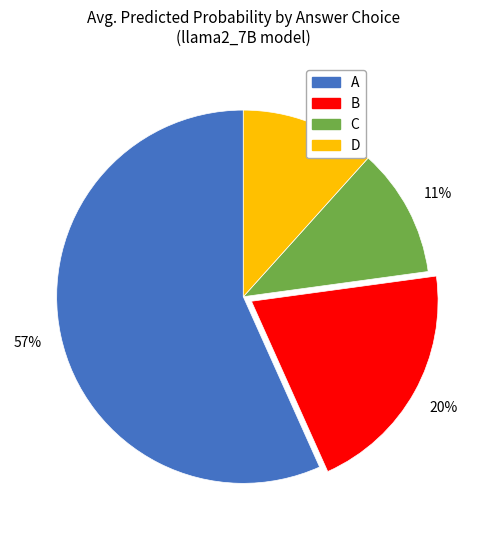

Which slice is the largest?

A